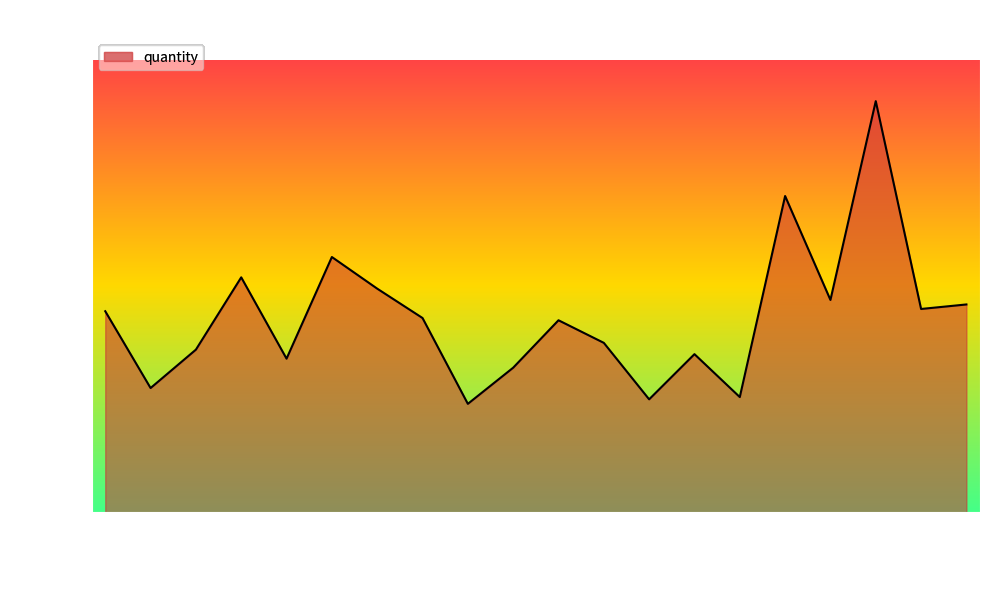

Reading right to left, transcribe all the data shown in this chart.

46000	45000	91000	47000	70000	25500	35000	25000	37500	42500	32000	24000	43000	49500	56500	34000	52000	36000	27500	44500